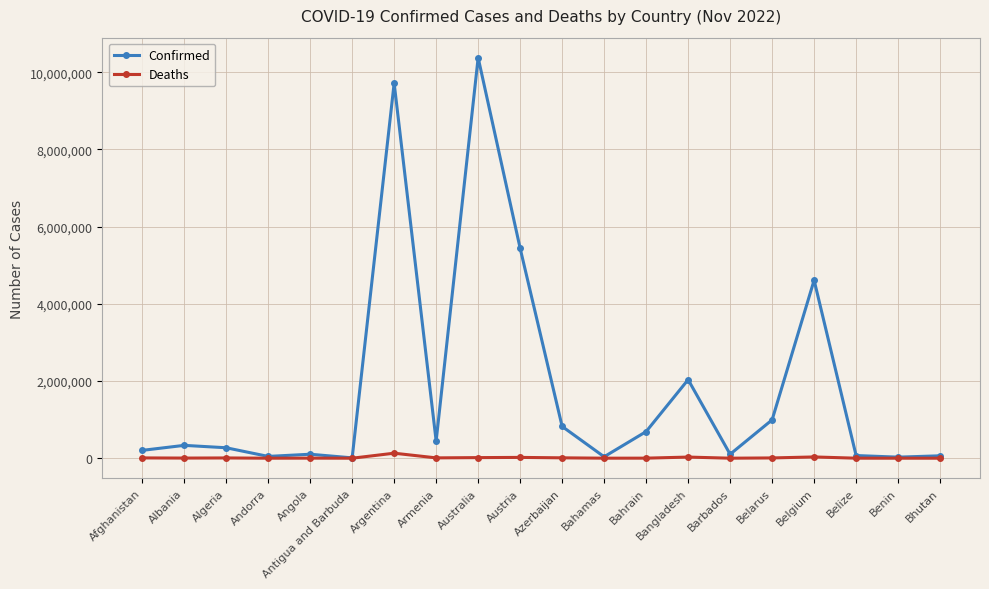

The Confirmed series shows 4612239 at Belgium. True or false?

True